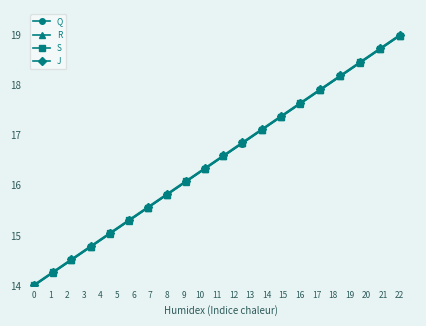

What is the maximum value for R?

19.0